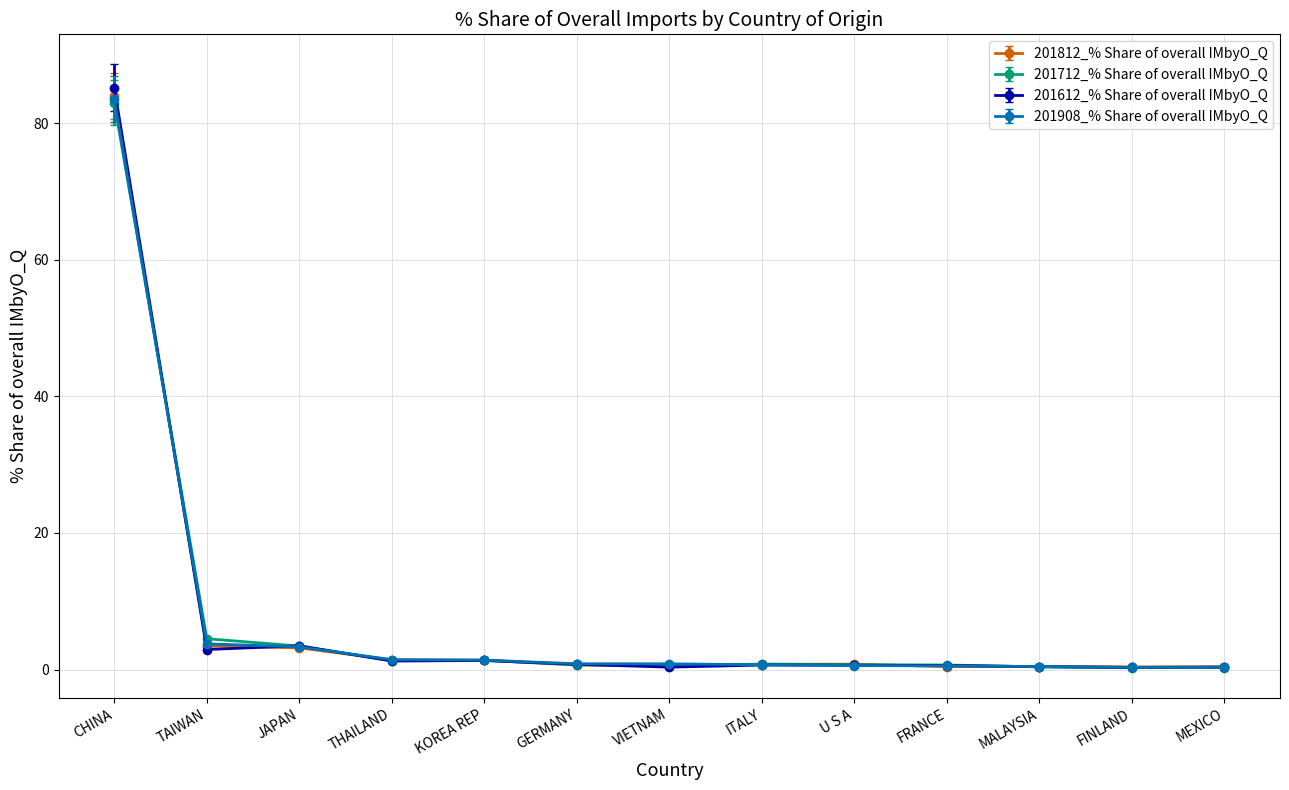

What is the difference between the maximum and minimum values in the 201908_% Share of overall IMbyO_Q series?

83.2